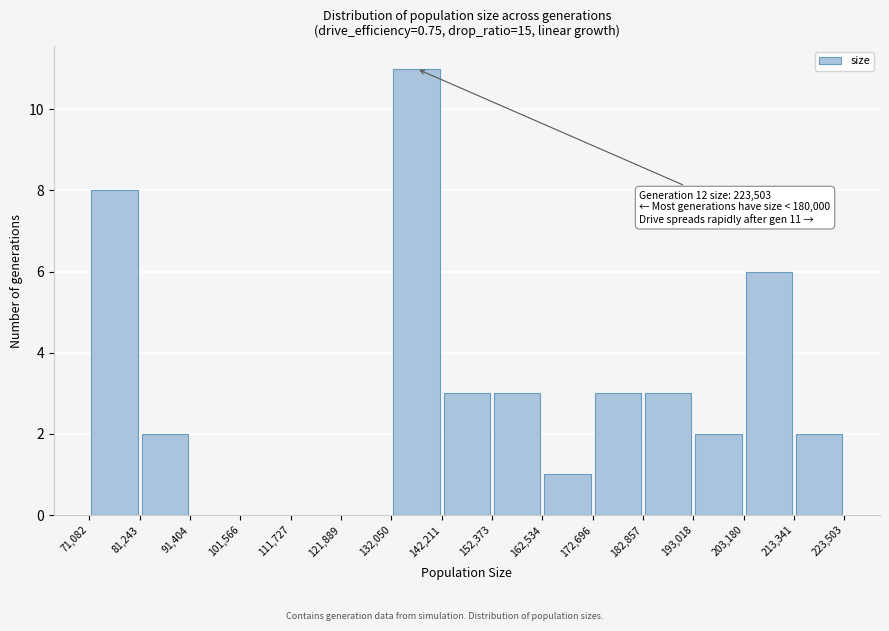

Over which range of the x-axis is the bar tallest?

132,050 to 142,211